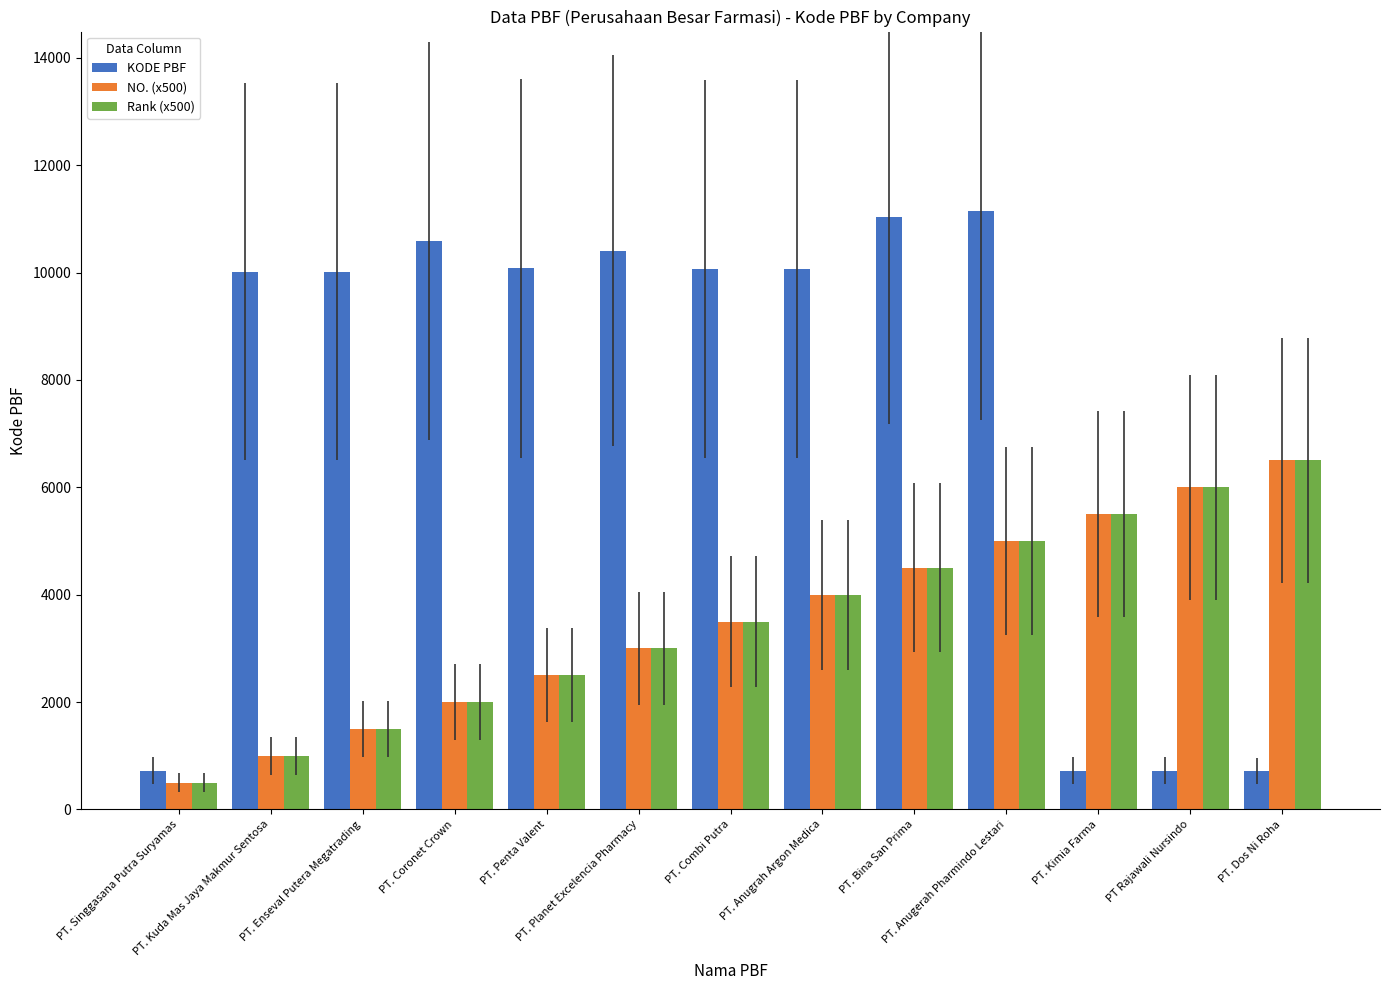

Is the value of KODE PBF at PT. Bina San Prima greater than the value of NO. (x500) at PT. Planet Excelencia Pharmacy?

Yes